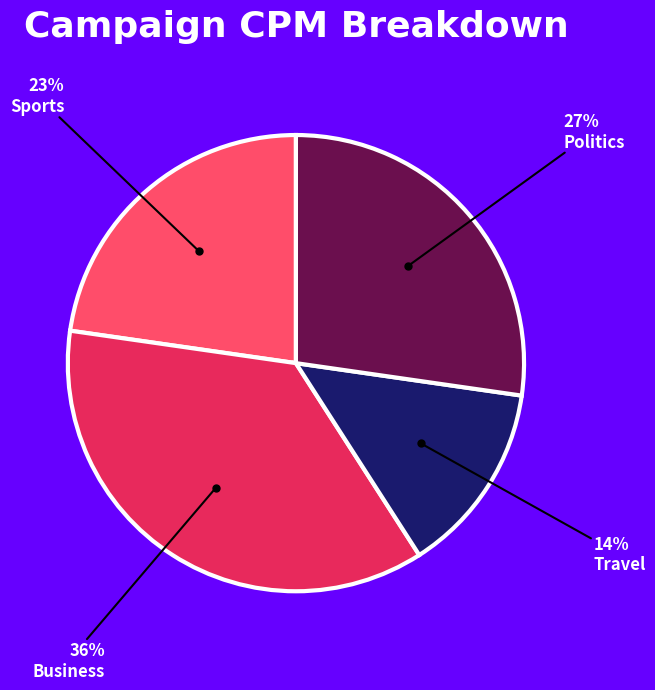

To the nearest percent, what is the average slice percentage?

25%